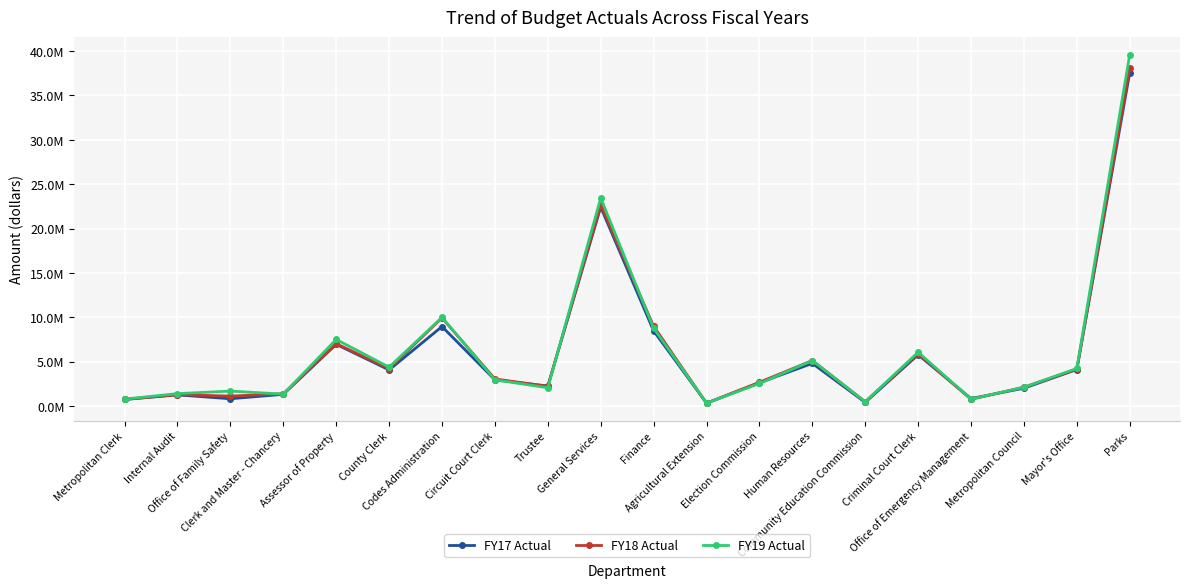

How many data points in FY18 Actual are above 3051483?

10